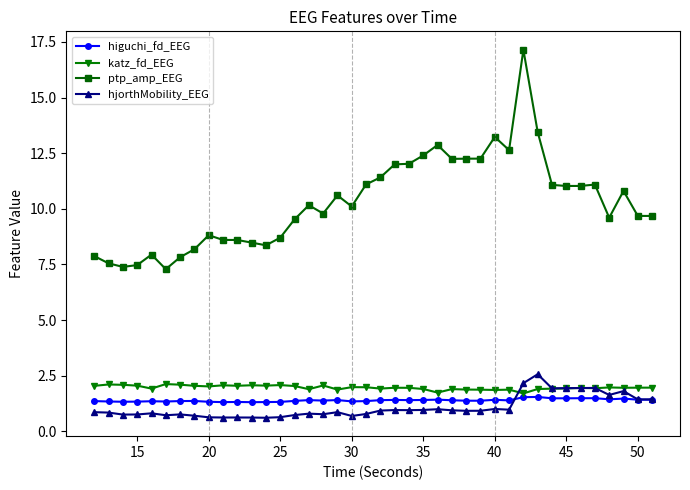

What is the difference between the maximum and second lowest values in the hjorthMobility_EEG series?

1.9